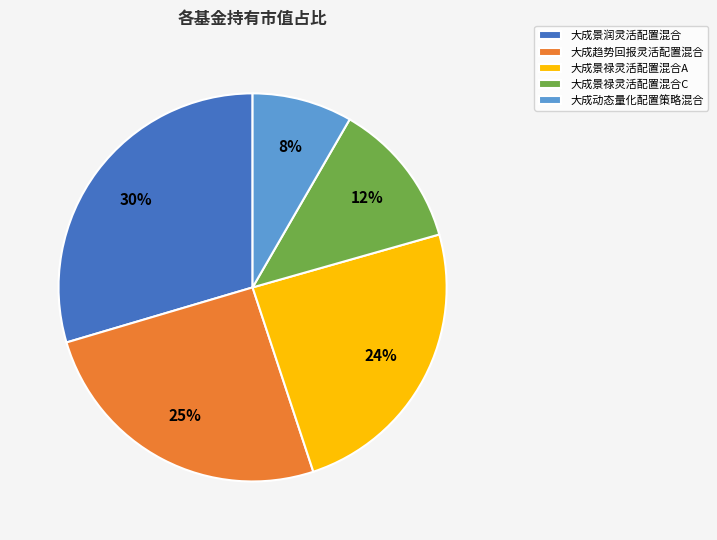

Count the number of slices in the pie.

5